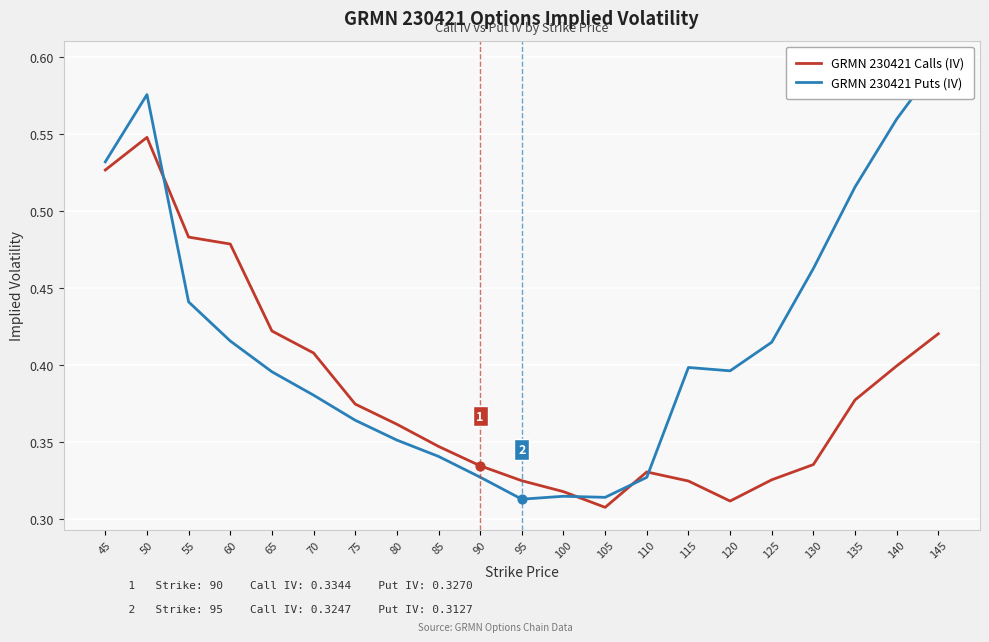

What is the total value across all series at 90?

0.7